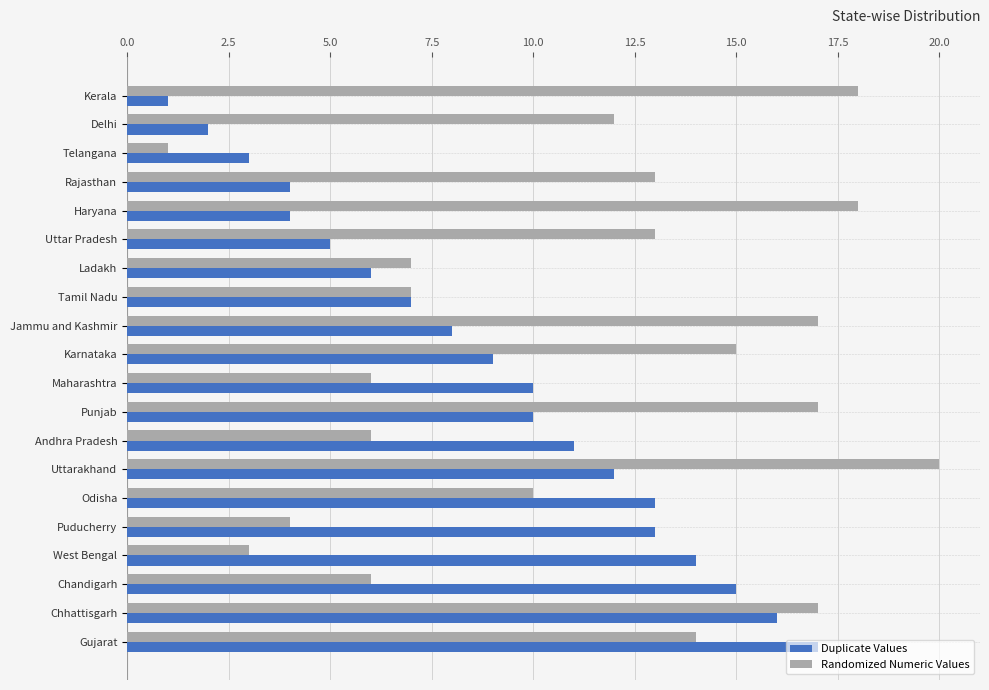

At which category is the sum across all series the highest?

Chhattisgarh